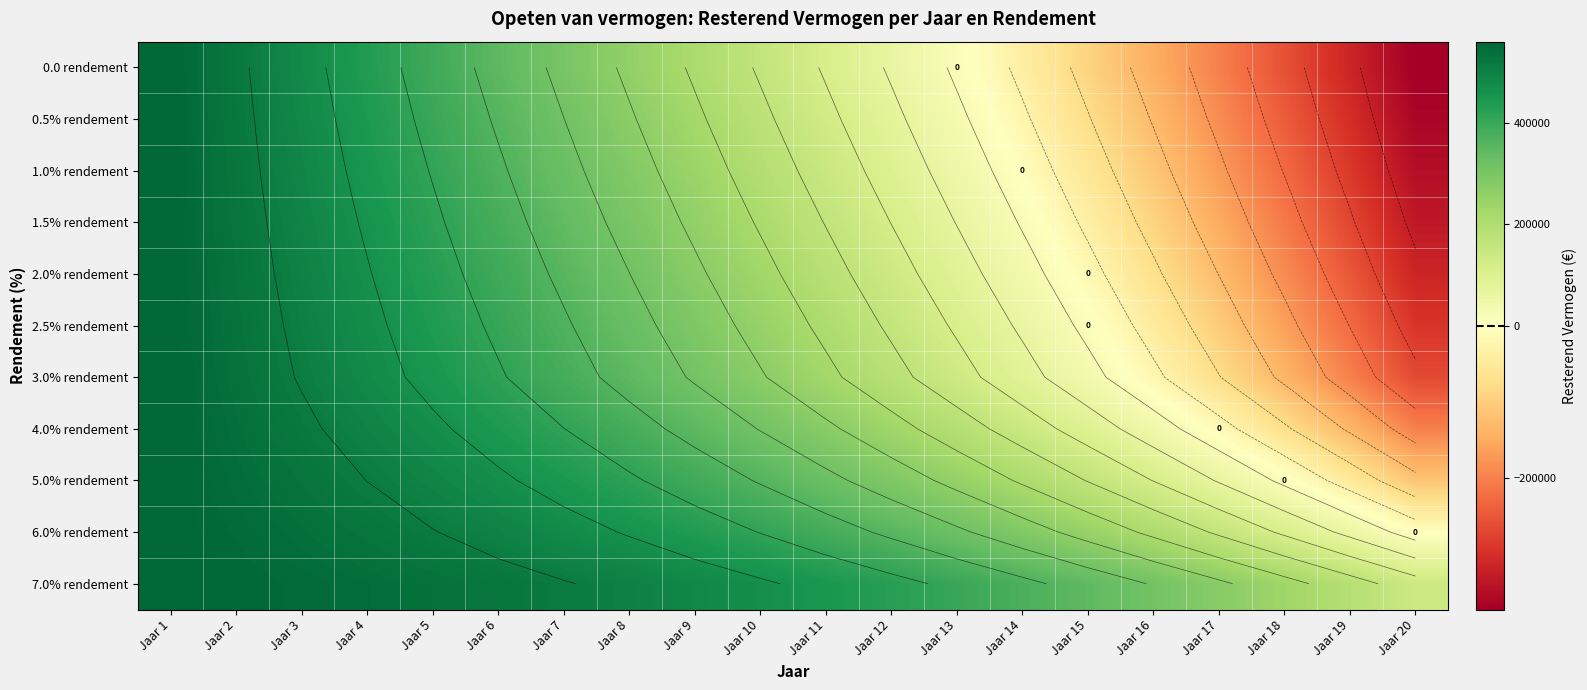

What is the greatest value displayed?

560000.0